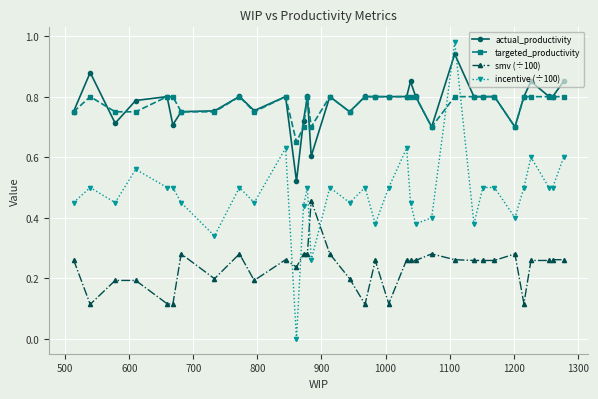

What is the sum of all targeted_productivity values?

26.3